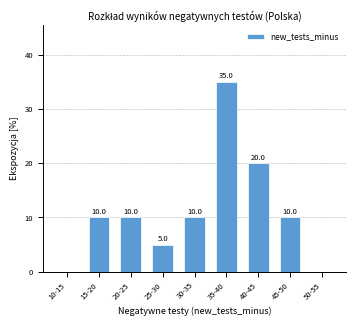

Reading right to left, what are all the values shown in this chart?

50-55=0	45-50=10	40-45=20	35-40=35	30-35=10	25-30=5	20-25=10	15-20=10	10-15=0